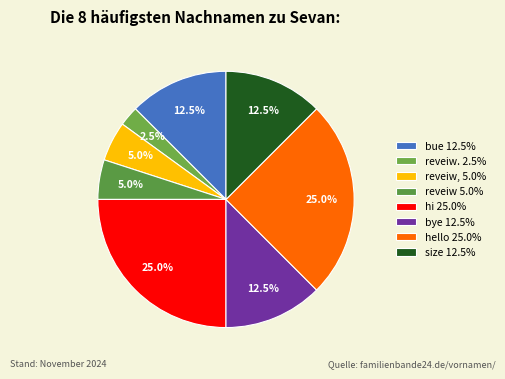

Does any single category account for the majority?

No